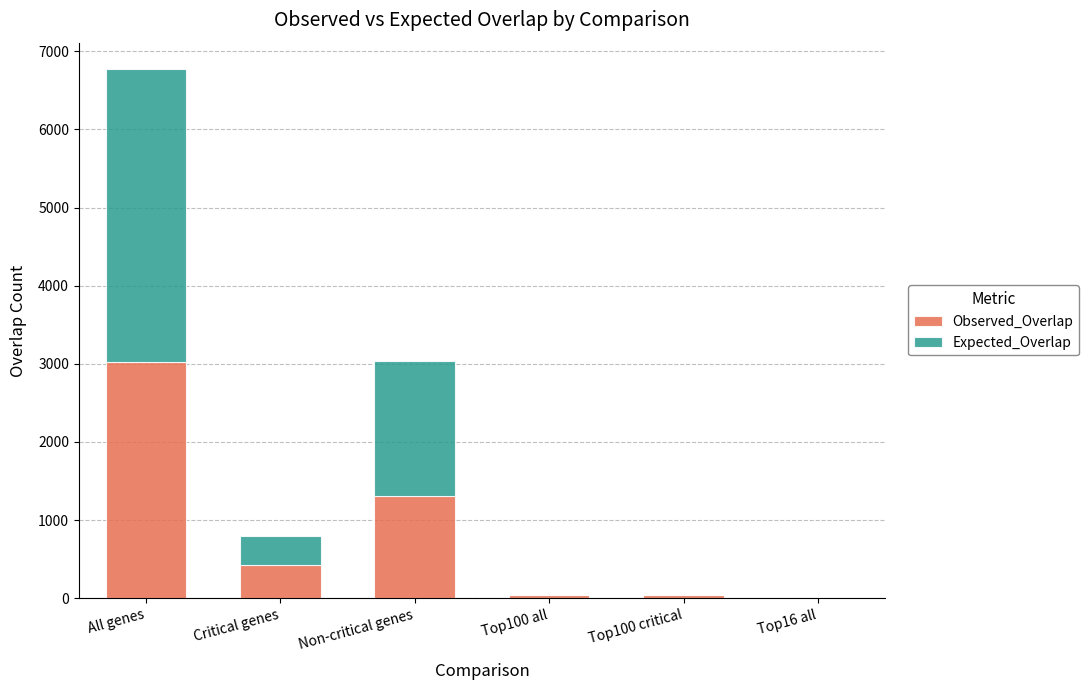

What is the approximate value of Observed_Overlap at Top16 all?

4.0